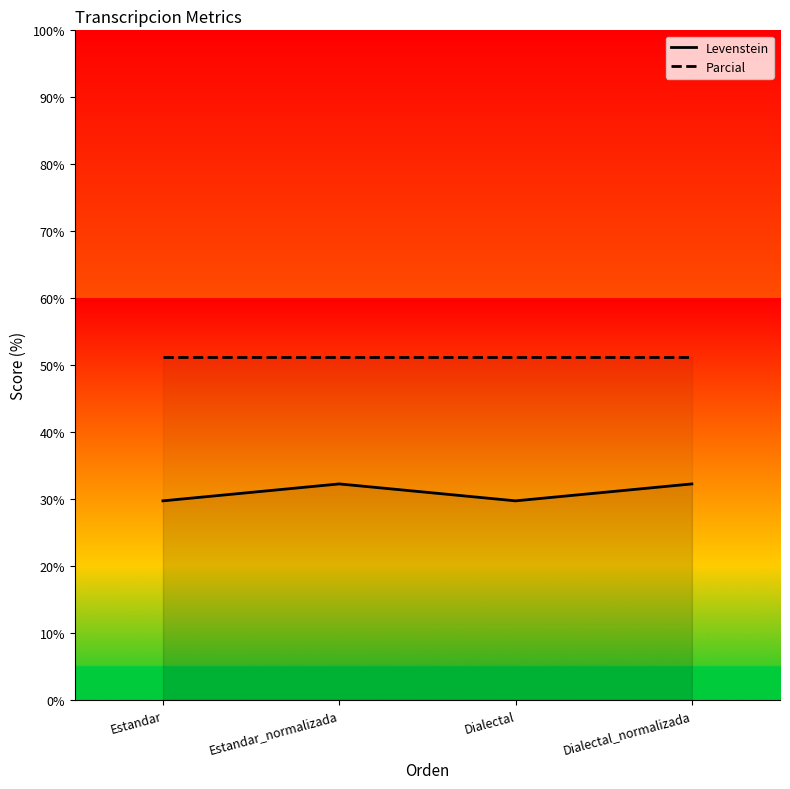

Reading left to right, what are all the values shown in this chart?

Levenstein: Estandar=29.7	Estandar_normalizada=32.3	Dialectal=29.7	Dialectal_normalizada=32.3
Parcial: Estandar=51.2	Estandar_normalizada=51.2	Dialectal=51.2	Dialectal_normalizada=51.2